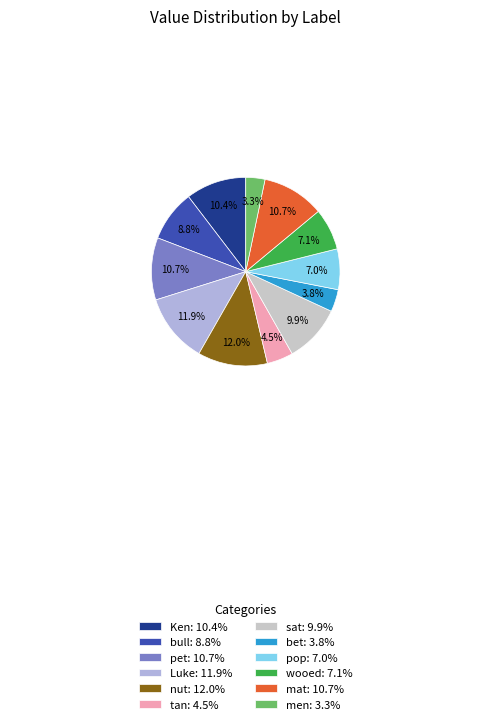

How many segments does this pie chart have?

12